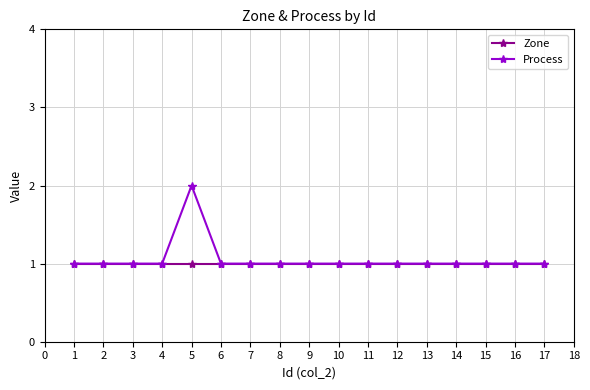

Does the chart have visible grid lines?

Yes